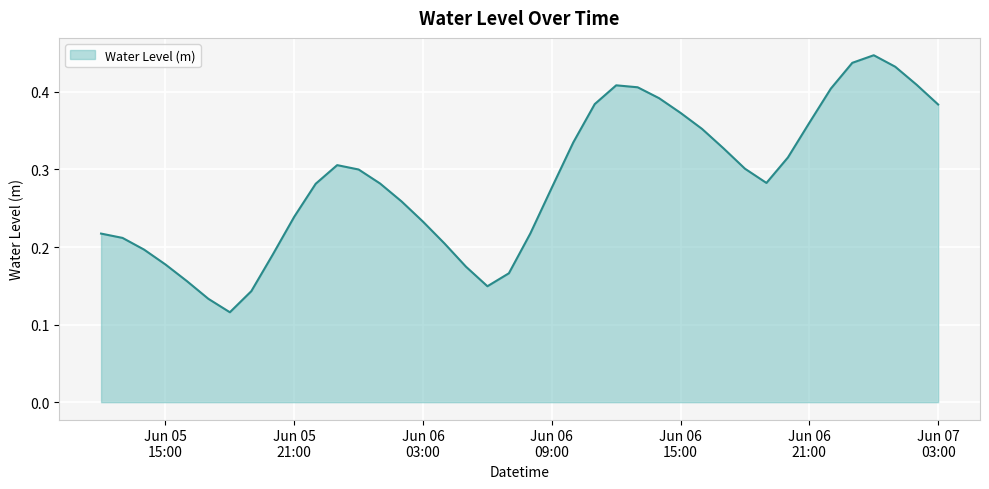

What is the sum of all values?

11.4